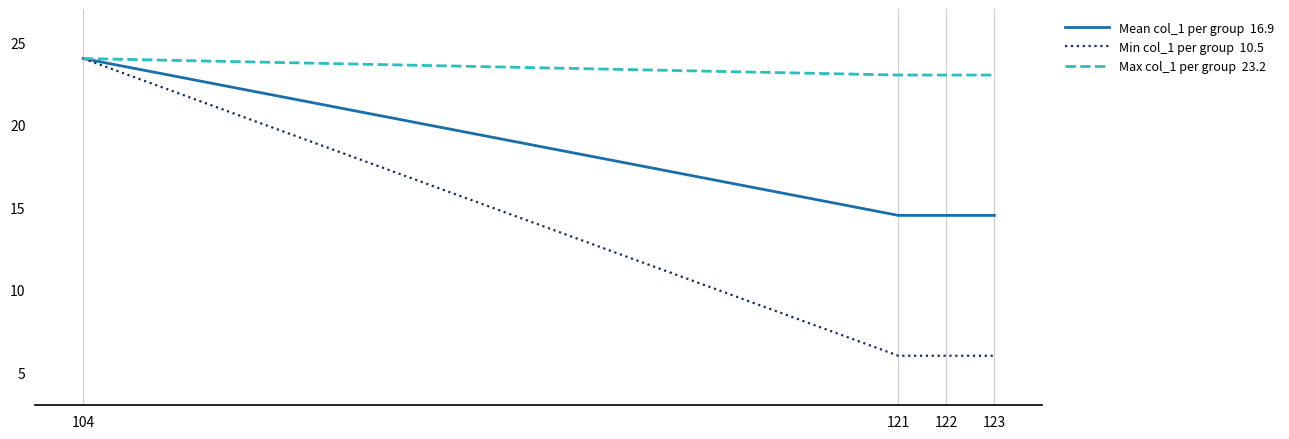

At which category does the chart reach its peak across all series?

104